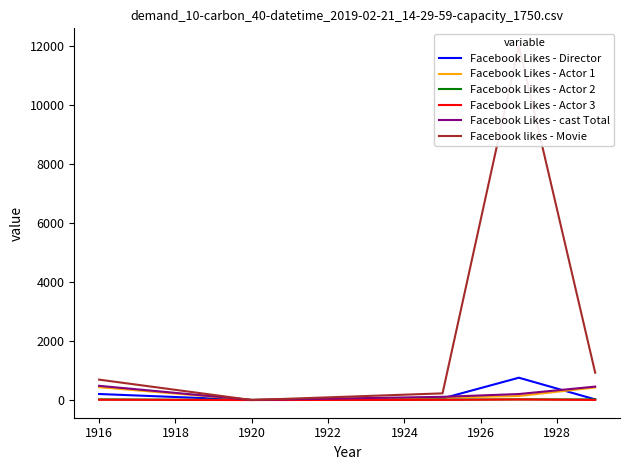

True or false: Facebook likes - Movie has a value of 5305 at 1920.

False